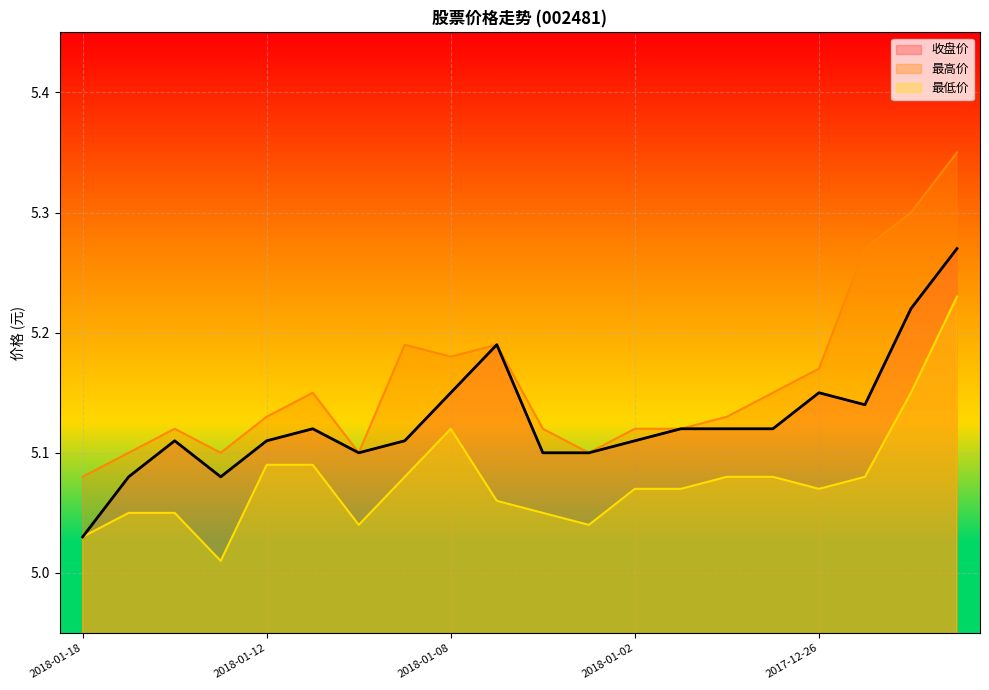

Where is the first local minimum for 收盘价?

2018-01-15